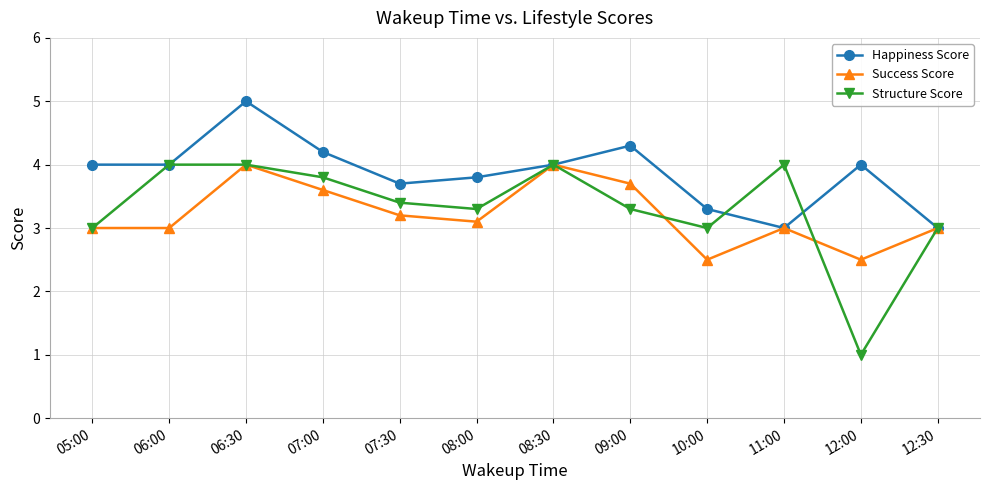

At which category is the sum across all series the highest?

06:30